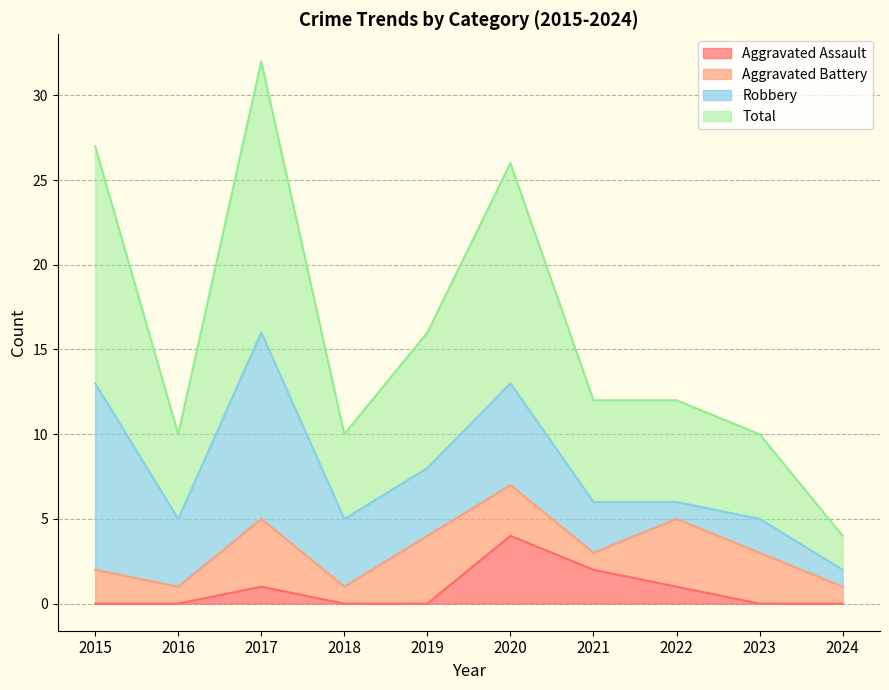

Where is Total nearest to the value 18?

2019